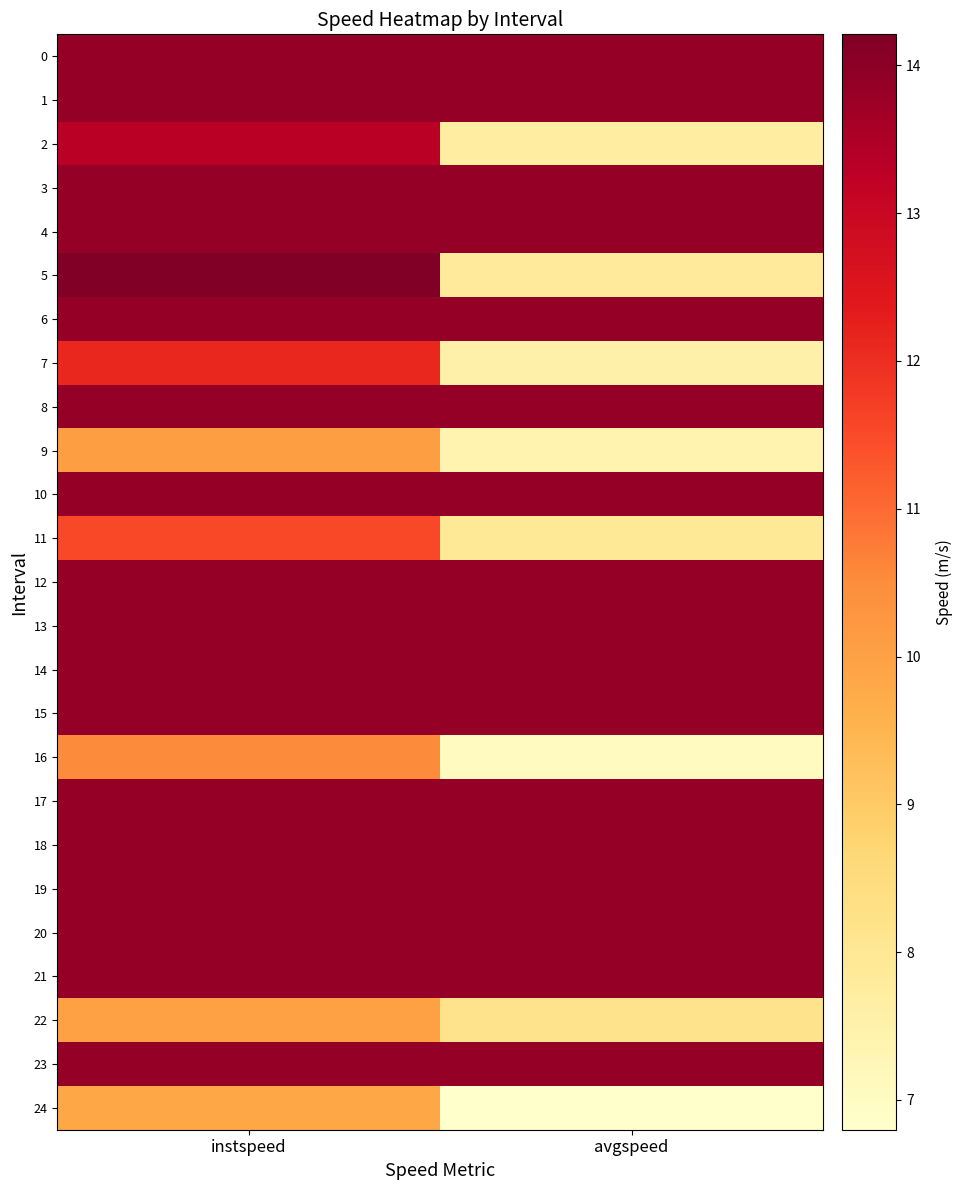

Which label corresponds to the largest value in the chart?

instspeed